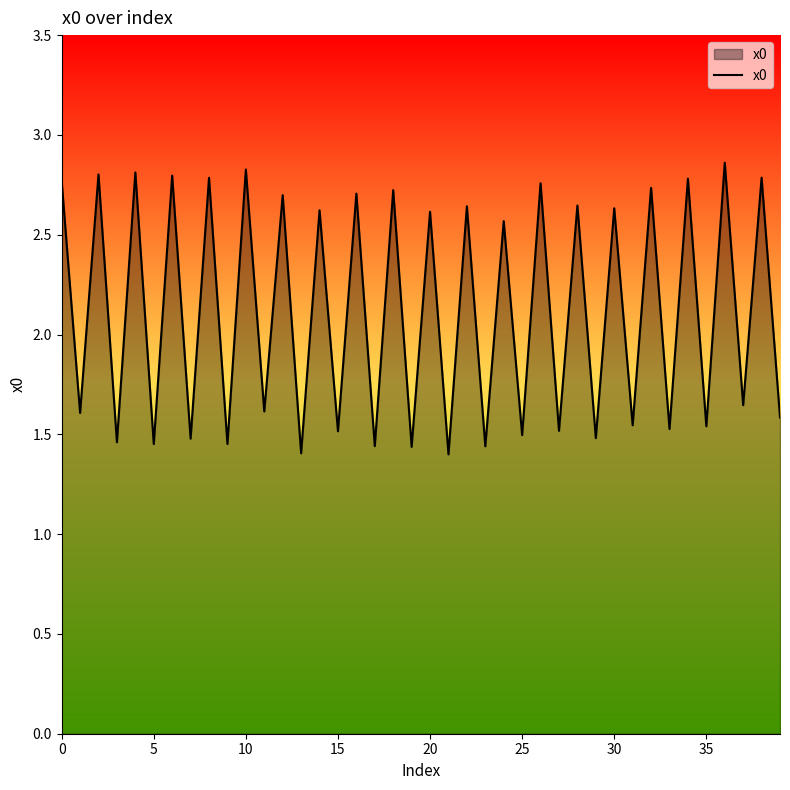

Does the chart have visible grid lines?

No